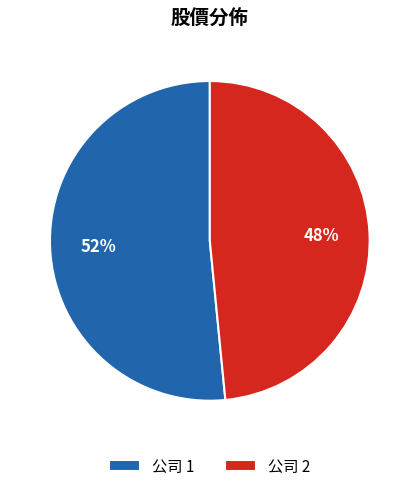

How many slices are in this pie chart?

2